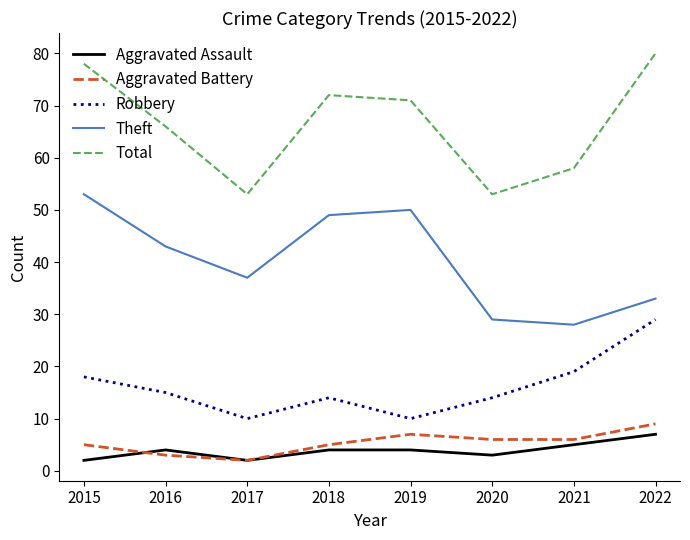

Which category has the highest value across all series?

2022